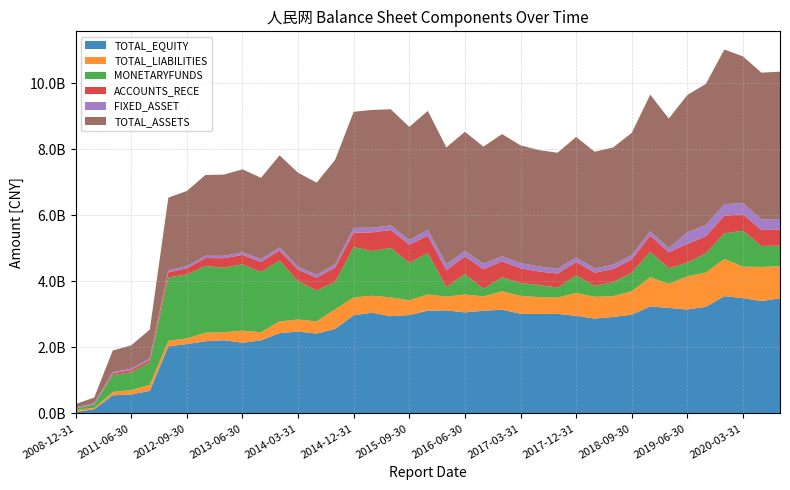

Reading right to left, extract all data points from this chart.

TOTAL_EQUITY: 3487350048.5	3406142398.9	3494024668.6	3553517357.9	3229687167.7	3149243611.6	3197030235.7	3241562226.7	2992206807.2	2923581075.1	2875655756.3	2956744308.6	3019212565.6	3016490373.7	3019073959.7	3143607977.8	3110384495.1	3060912221.8	3122791616.1	3116012224.9	2982370263.7	2948783697.6	3051826281.1	2977531287.3	2562837895.0	2420694412.1	2480336099.8	2434985309.9	2213438724.3	2143538837.8	2217682352.6	2186944377.4	2102238763.5	2032883417.6	686570059.0	574700845.5	550699298.4	132435046.6	43138366.7
TOTAL_LIABILITIES: 975623798.4	1032138742.7	951934947.3	1127772513.1	1038729179.3	1007572251.8	729395747.7	888574562.5	712744872.5	629557291.2	658871156.6	694213801.0	492731799.5	506901245.1	545674120.2	555717837.8	435101705.8	543088300.8	416655678.5	487548011.1	446877636.3	567141758.5	513680280.7	538015815.4	594059814.7	368802900.7	367273891.4	353105452.4	246676952.3	367194337.1	243270647.7	257893670.0	173613729.2	169880844.2	181879373.5	135739666.9	100172792.1	37908233.3	58860425.1
MONETARYFUNDS: 617220292.4	635912825.1	1087039307.6	774746989.1	582354804.8	408489631.4	475593076.7	767735942.3	560570305.7	423369452.8	332153826.2	531417930.3	301962246.3	369722368.8	384895832.1	427244538.7	230898219.8	620576416.9	287082614.7	1251352636.2	1133613233.6	1496941528.5	1355283637.5	1520351993.4	830284546.3	938183683.3	1158517938.1	1842372548.7	1825136564.0	2006036726.0	1956241910.5	2020570360.5	1935047281.3	1918153356.6	684331131.5	537490055.2	513860213.3	98042825.3	46237035.9
ACCOUNTS_RECE: 489321775.2	480036149.1	497131343.5	534554722.8	516323417.5	571628384.6	478201740.4	491942033.5	399774925.6	398084701.0	397129185.4	405470845.9	424494932.1	404508604.5	448666926.6	479164019.0	595830378.9	530356044.4	518113985.4	526665650.9	552296590.0	542057645.6	565672003.4	441624434.9	439150748.8	383467125.2	348730207.2	308891260.9	304757886.3	284609060.0	286362301.0	242618327.6	187958720.6	151610107.2	73035253.8	66365259.8	49440369.2	12634854.3	12055560.7
FIXED_ASSET: 318757653.7	327555244.4	338168700.6	349187561.8	346243899.1	350625887.3	125351761.2	133339766.4	127412983.5	129700246.5	128245259.5	136178012.8	146595133.9	153861945.9	156640921.0	157066319.4	163064204.9	170603482.8	173658674.4	176899931.1	135745140.5	141386496.9	140534239.9	143531882.2	98149451.8	90024551.7	87802424.7	89738660.4	85708071.6	81839963.5	69726805.8	68857053.2	63481476.4	62356377.1	46384303.3	41074398.3	41218278.0	31913760.4	25061410.0
TOTAL_ASSETS: 4462973846.9	4438281141.6	4445959615.9	4681289870.9	4268416347.1	4156815863.4	3926425983.4	4130136789.3	3704951679.7	3553138366.3	3534526912.9	3650958109.6	3511944365.1	3523391618.8	3564748079.9	3699325815.6	3545486200.9	3604000522.5	3539447294.6	3603560236.0	3429247900.0	3515925456.1	3565506561.8	3515547102.8	3156897709.6	2789497312.8	2847609991.2	2788090762.4	2460115676.6	2510733174.9	2460953000.3	2444838047.4	2275852492.7	2202764261.8	868449432.4	710440512.4	650872090.5	170343279.9	101998791.8